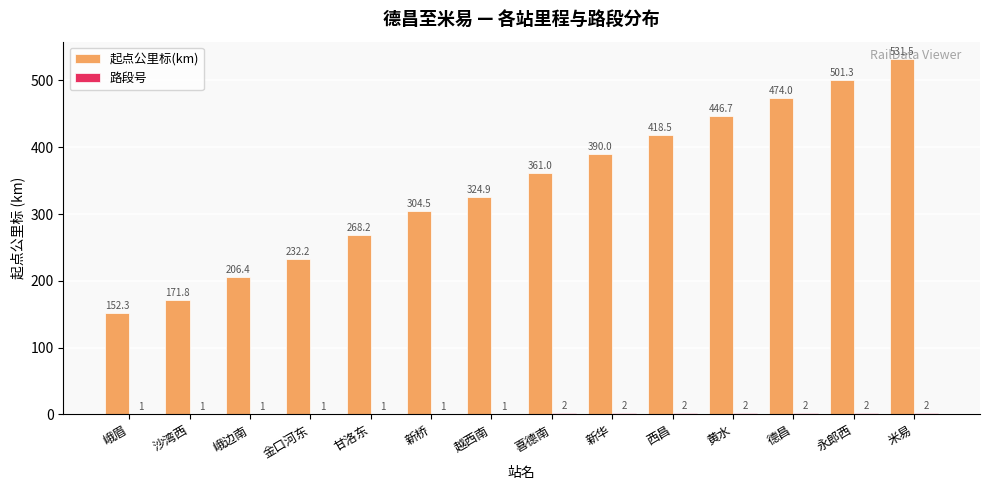

At which label does 起点公里标(km) reach its peak?

米易